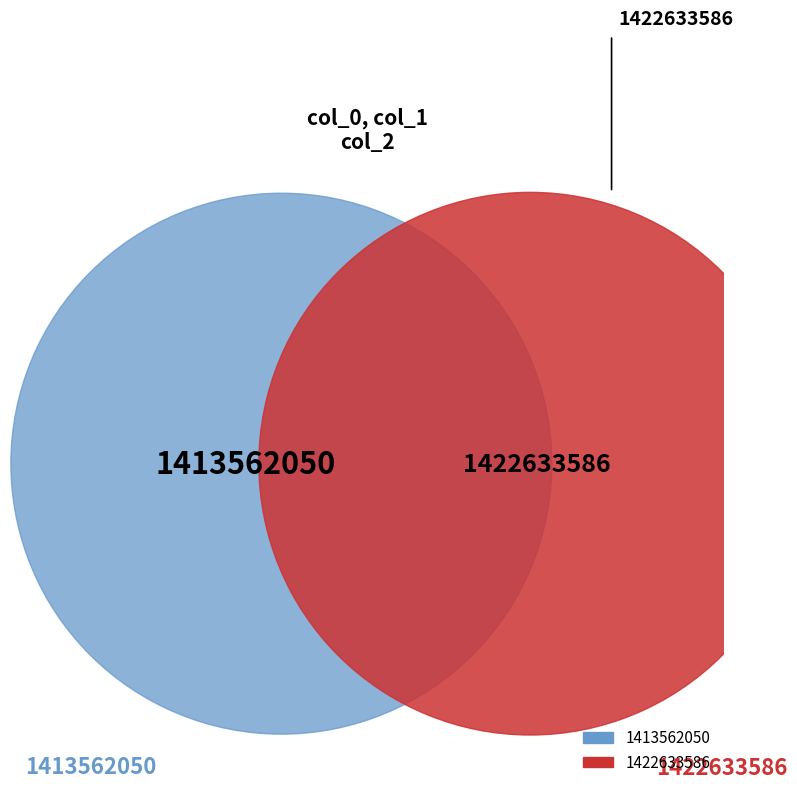

Is there any slice that represents more than half of the pie?

Yes